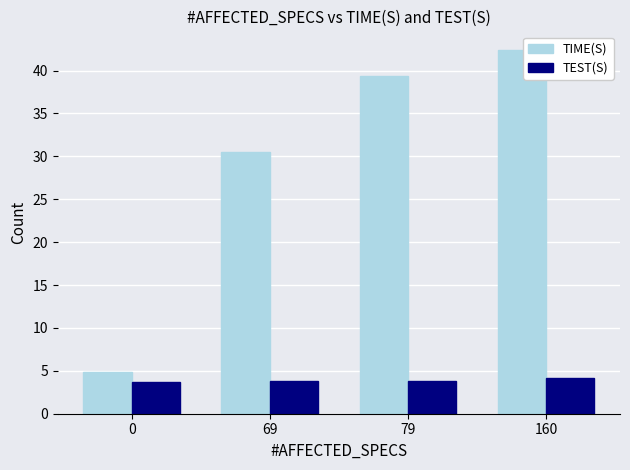

What are all the series names shown in the legend?

TIME(S), TEST(S)